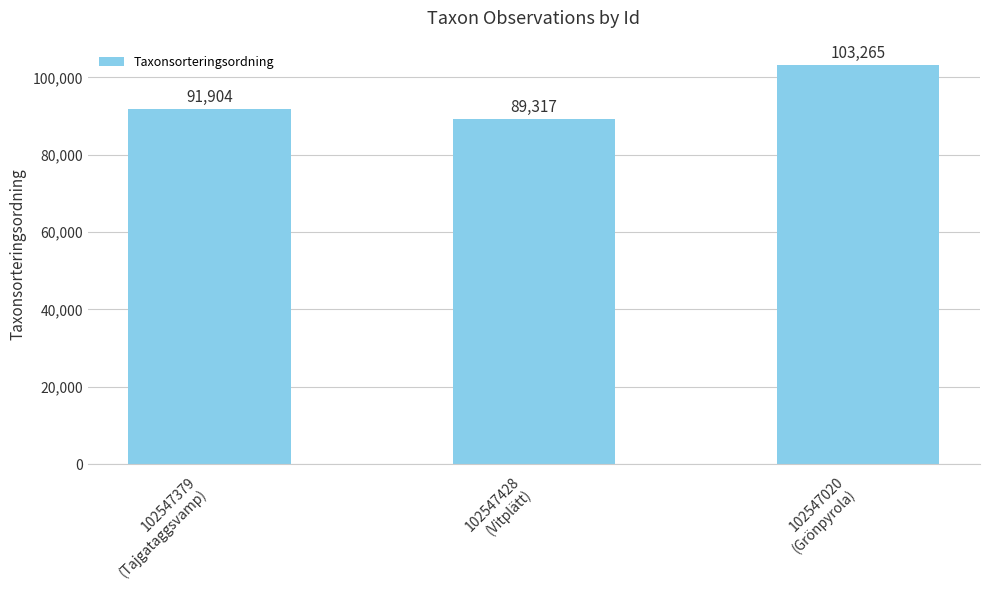

Count the values in the range 89317 to 103265.

3